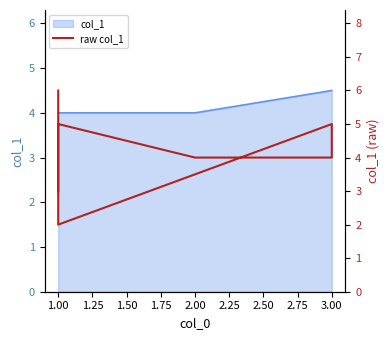

How many points are lower than both their immediate neighbors (excluding endpoints)?

1